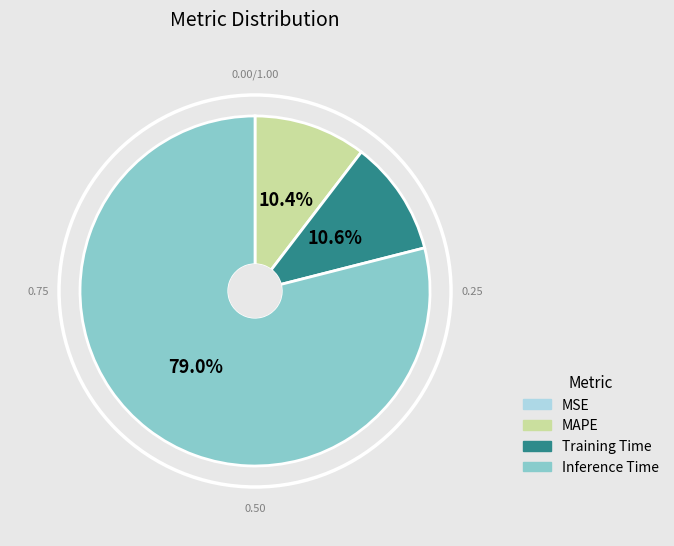

How much of the chart is everything except Training Time?

89.4%